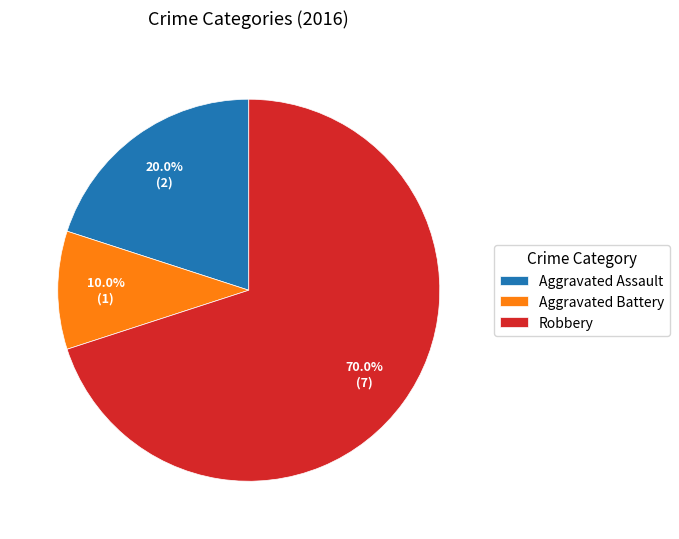

What portion of the pie excludes Robbery?

30.0%